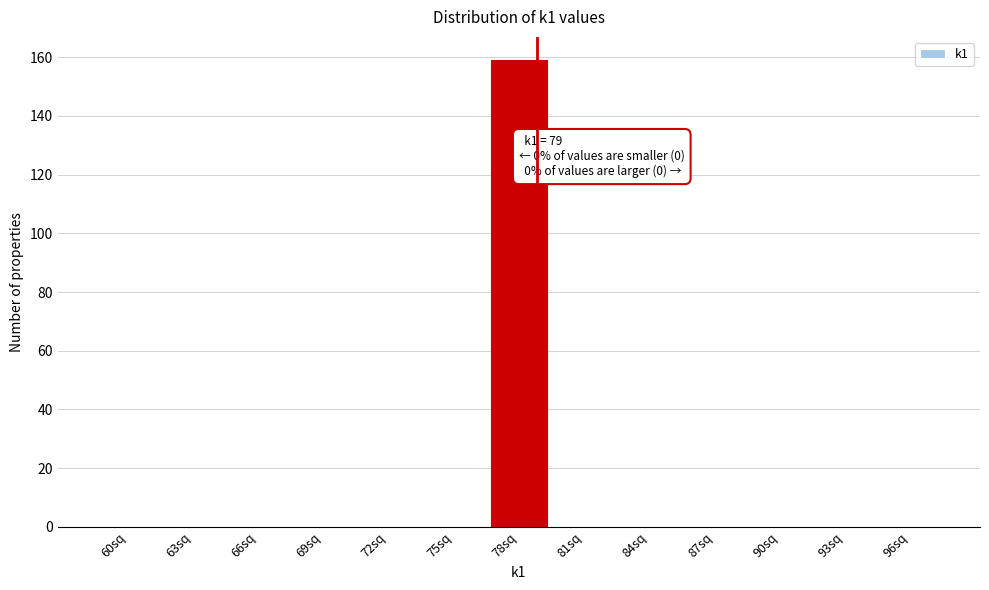

Reading right to left, extract all data points from this chart.

96sq=0	93sq=0	90sq=0	87sq=0	84sq=0	81sq=0	78sq=159	75sq=0	72sq=0	69sq=0	66sq=0	63sq=0	60sq=0